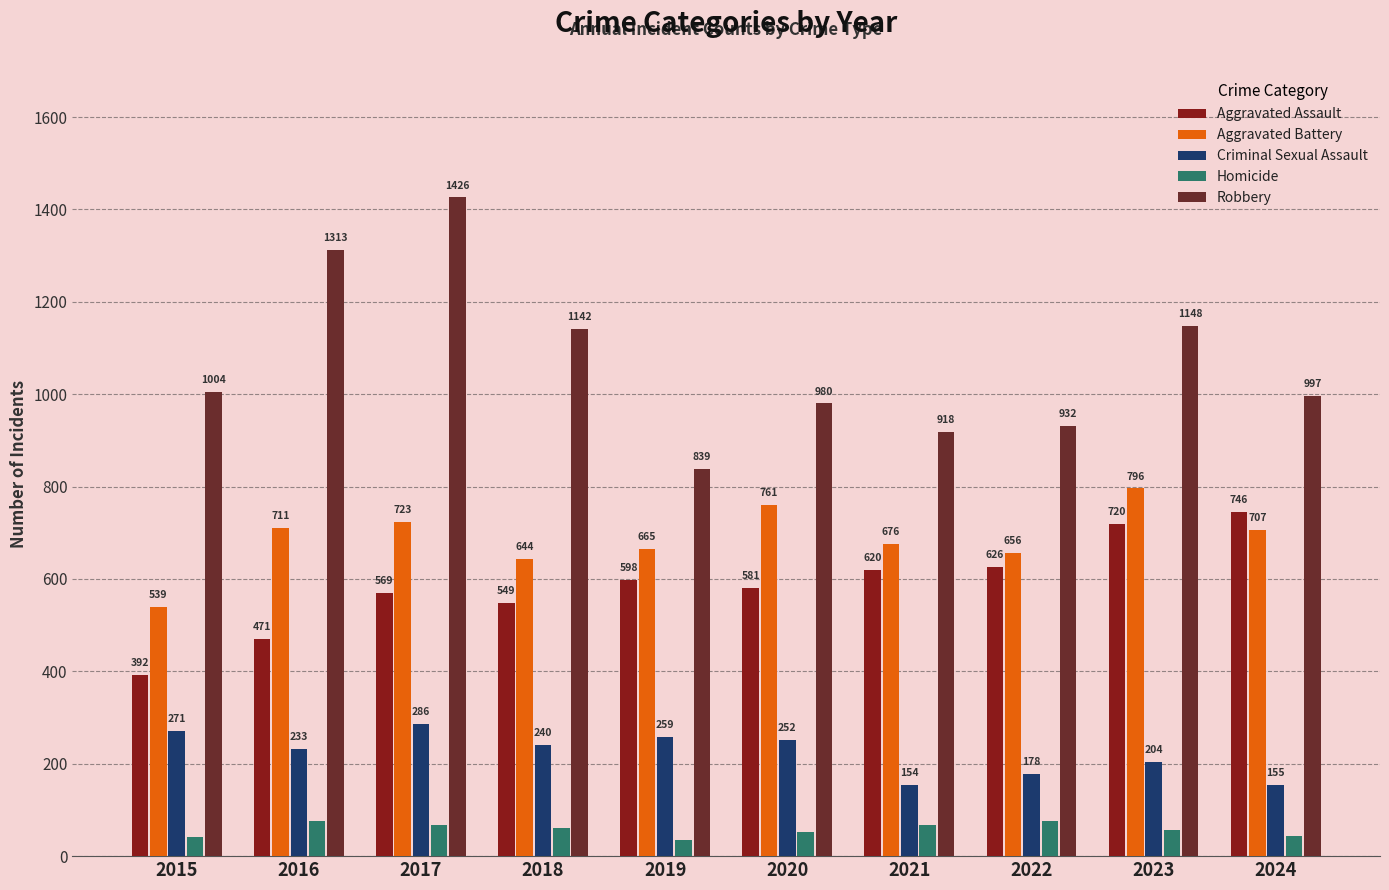

What is the sum of the Criminal Sexual Assault values at 2024 and 2023?

359